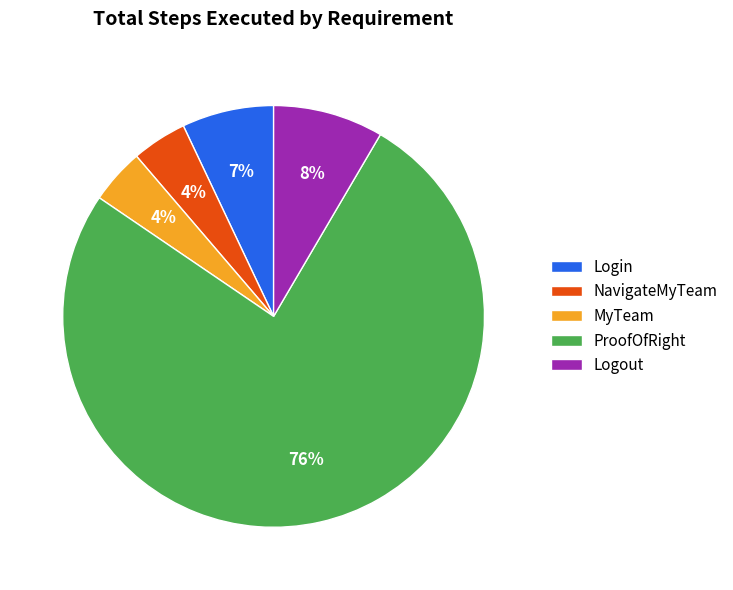

Which category has the biggest portion of the pie?

ProofOfRight